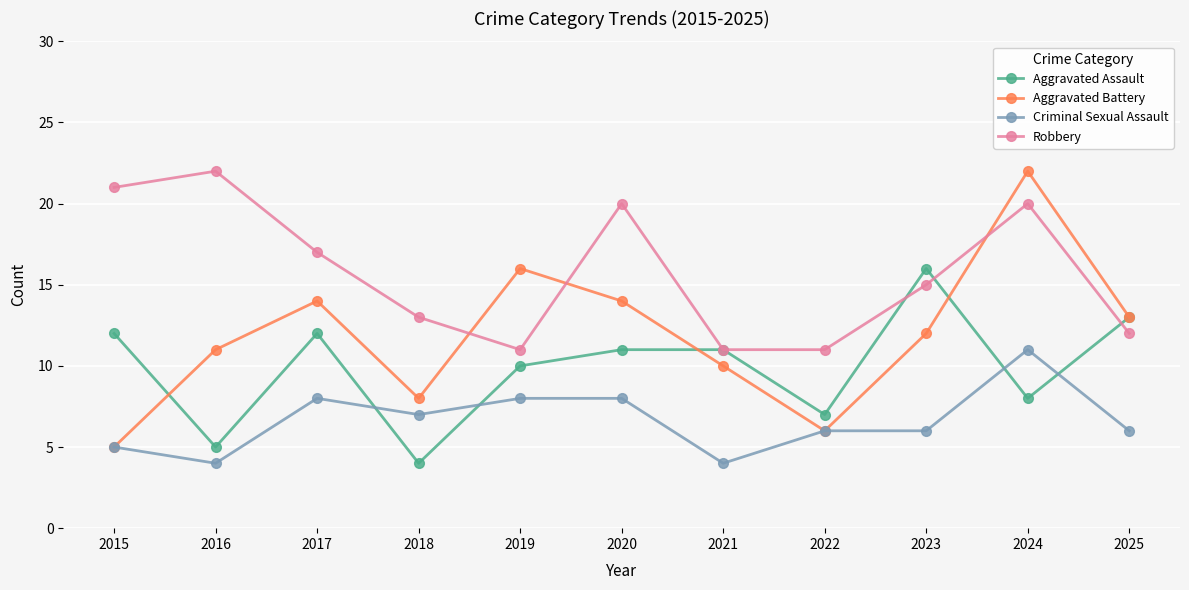

After their last crossing, which series has the higher values: Criminal Sexual Assault or Aggravated Assault?

Aggravated Assault